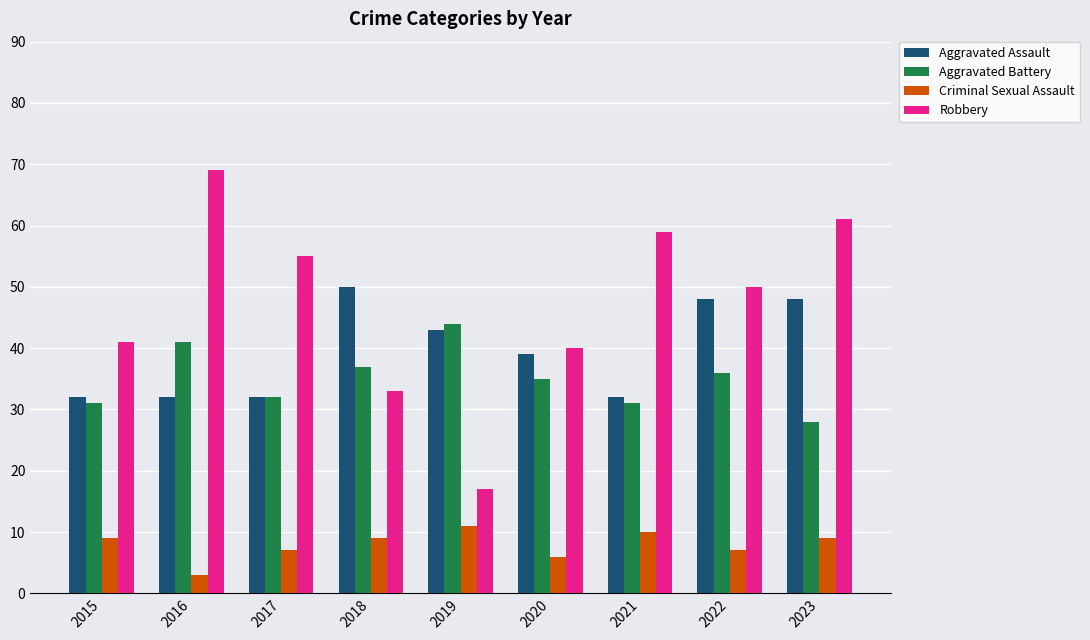

Rank the series by their maximum value, from lowest to highest.

Criminal Sexual Assault, Aggravated Battery, Aggravated Assault, Robbery